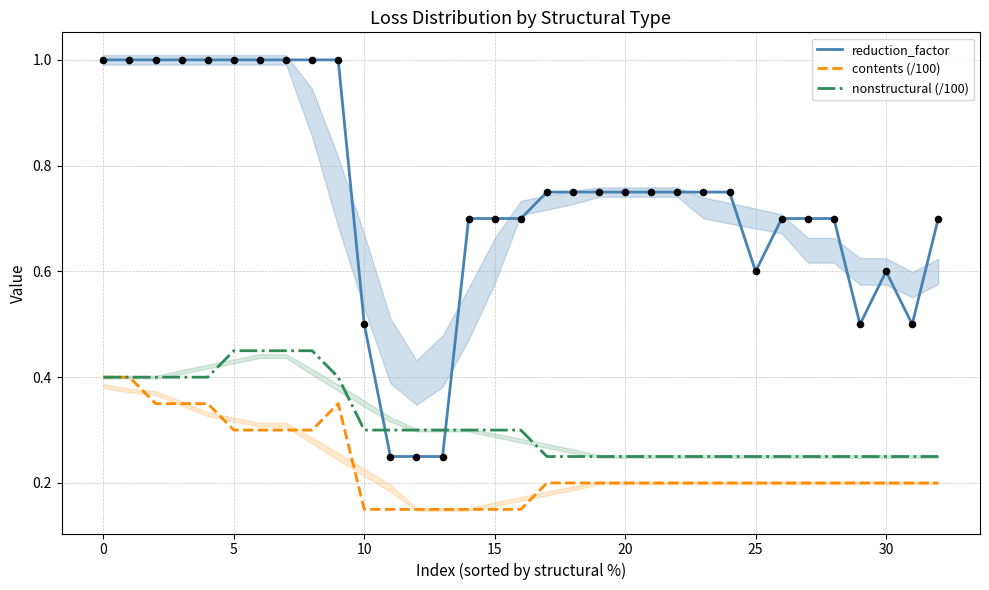

What is the highest value of the contents (/100) series?

0.4